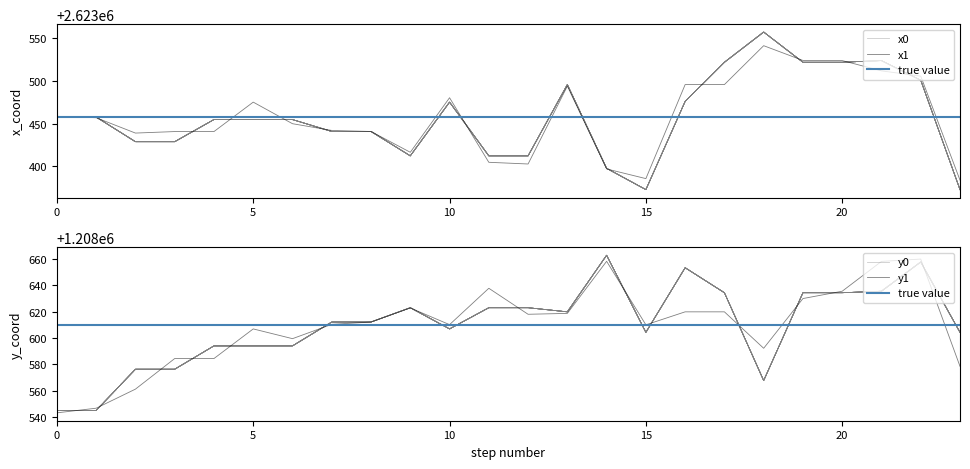

Does the chart display data point markers on the line(s)?

No